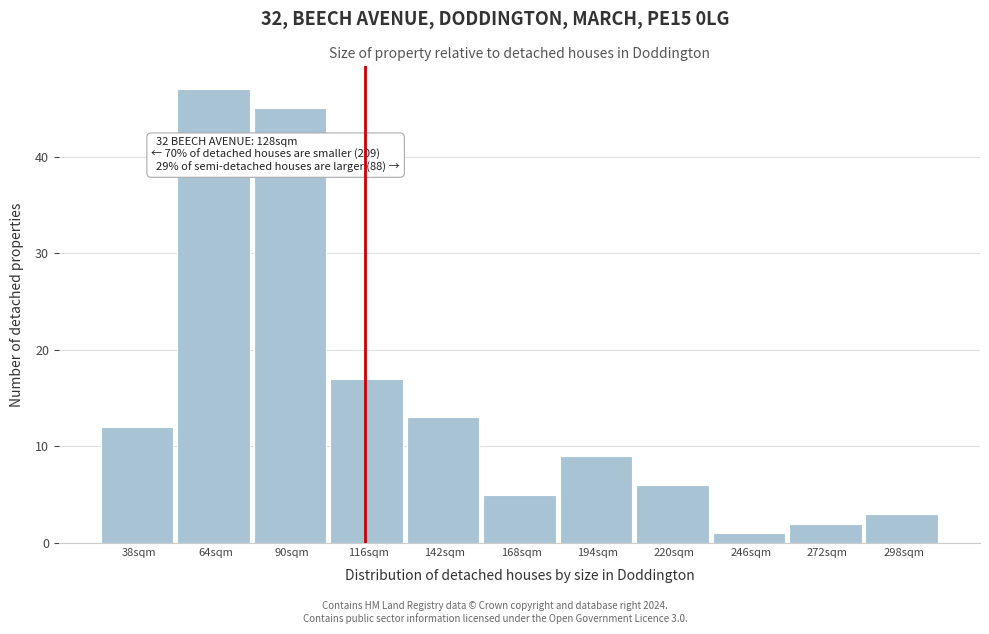

Reading right to left, what are all the values shown in this chart?

3	2	1	6	9	5	13	17	45	47	12